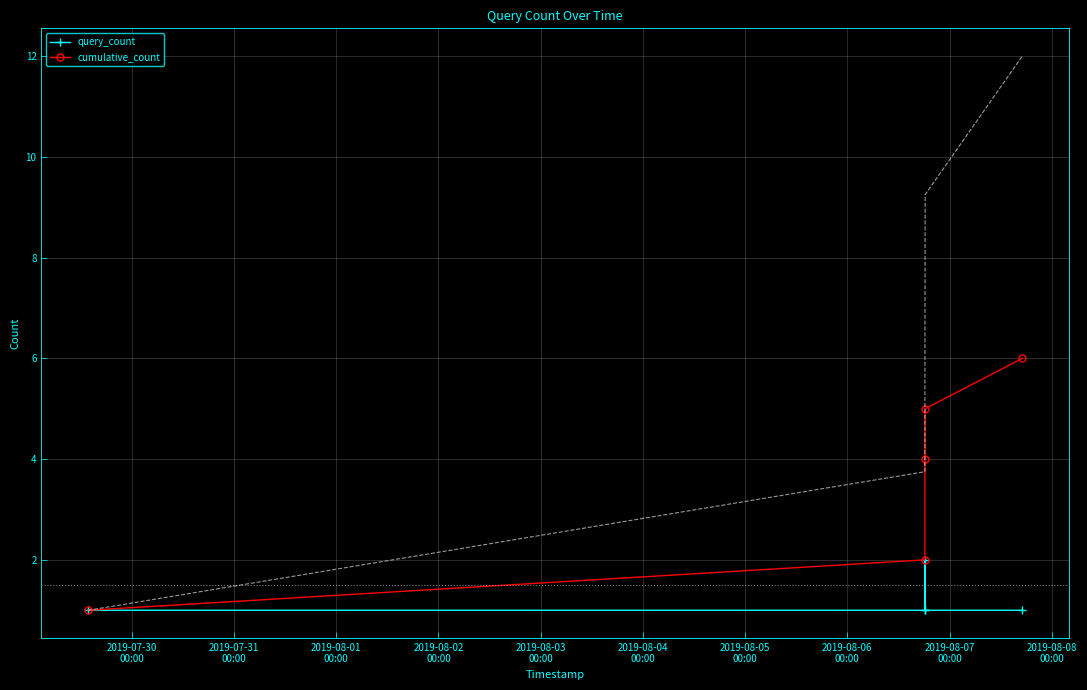

Rank the series by their maximum value, from lowest to highest.

query_count, cumulative_count